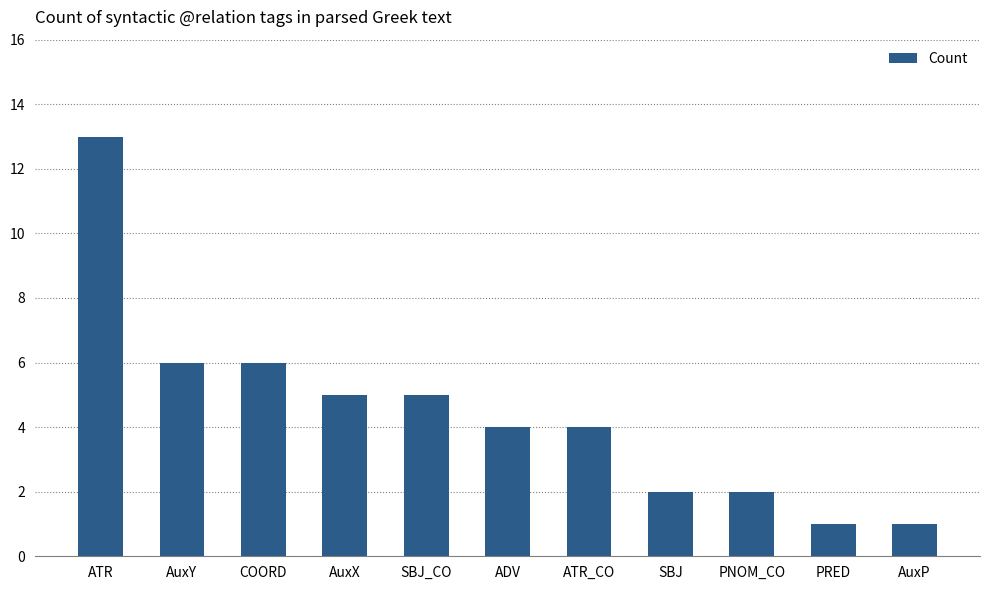

What is the value of the 8th bar from the left?

2